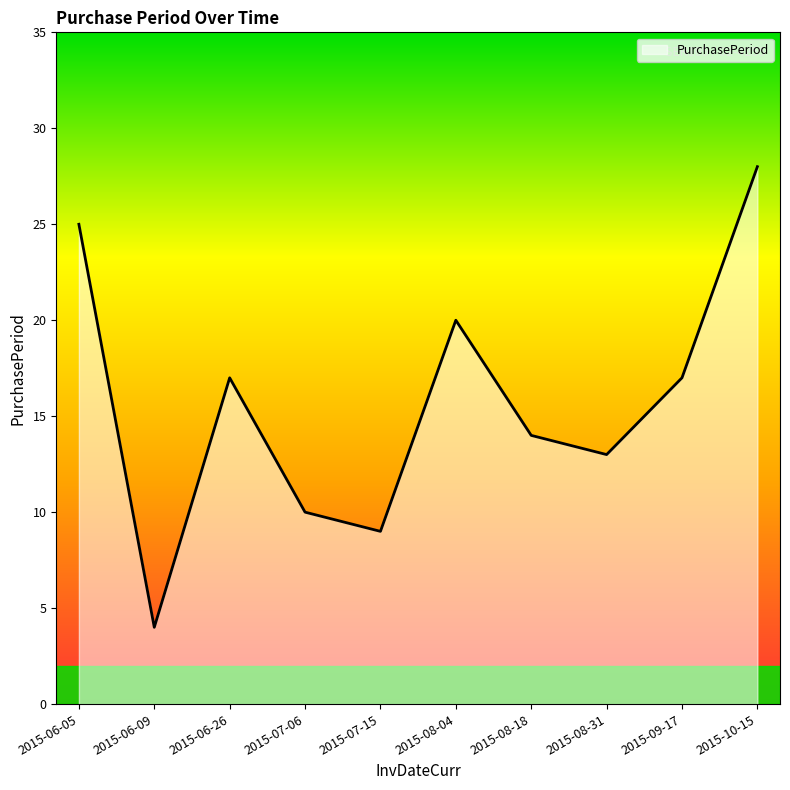

What is the ratio of the value at 2015-08-18 to the value at 2015-09-17?

0.8